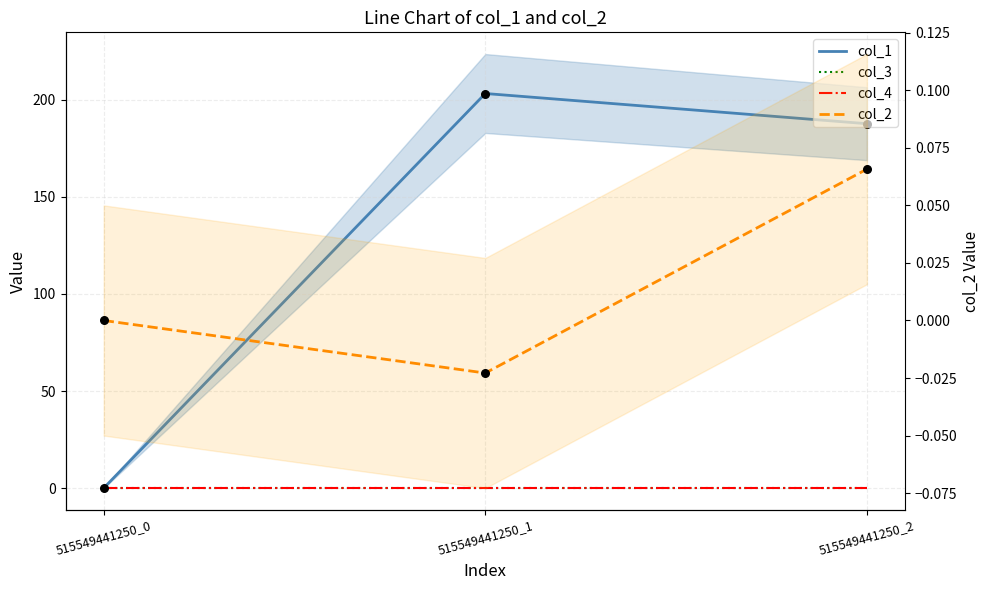

At which category is the sum across all series the highest?

515549441250_1